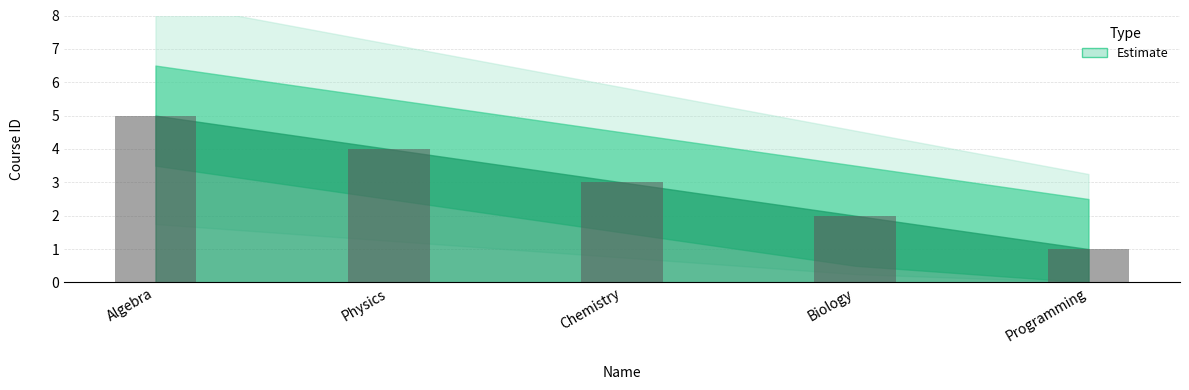

Where is the data nearest to the value 3?

Chemistry